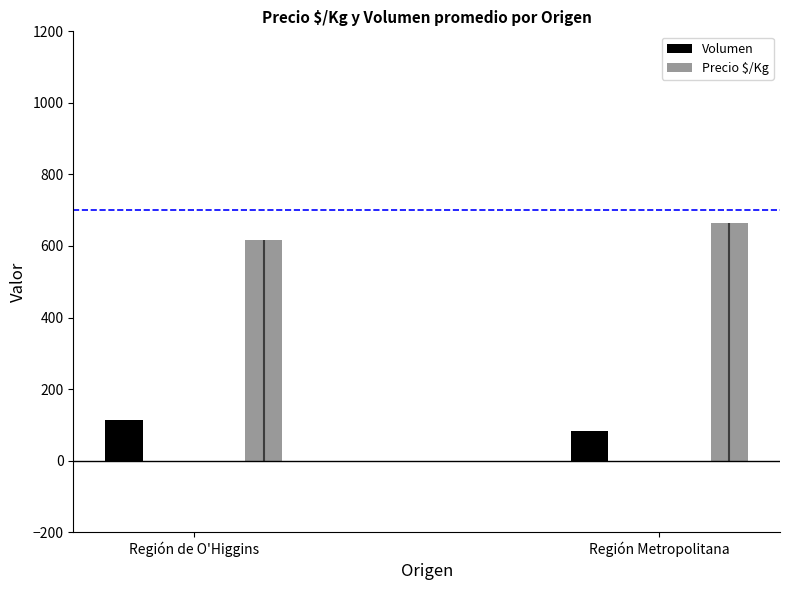

Does the chart contain stacked bars?

No